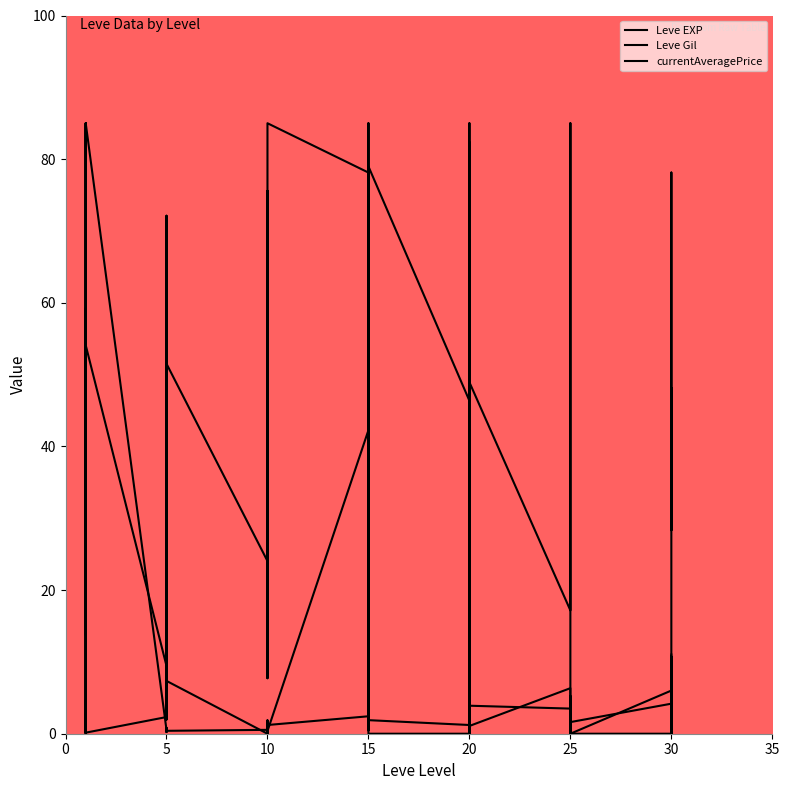

Between 10 and 30, which series saw the biggest shift?

Leve Gil